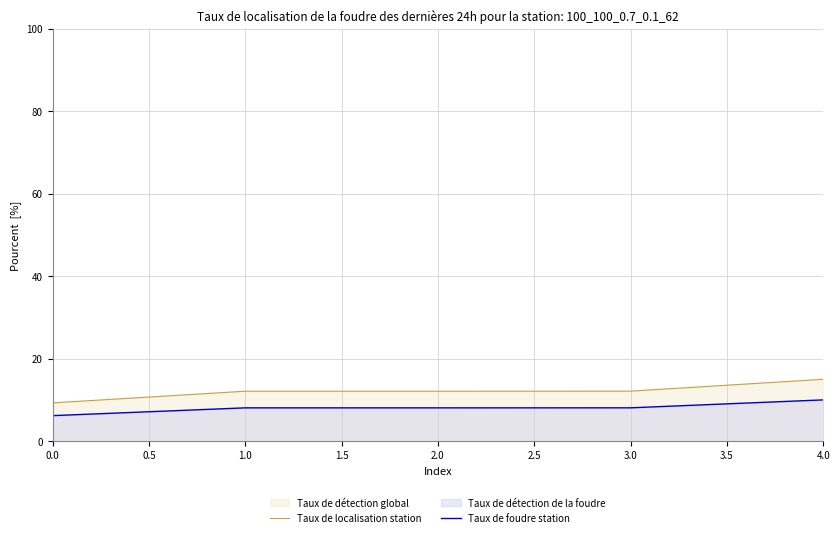

What value does the Taux de localisation station series have at 2.0?

12.1